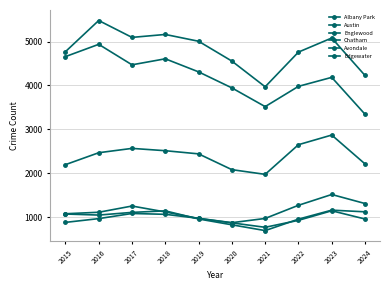

What is the sum of the Avondale values at 2015 and 2022?

2023